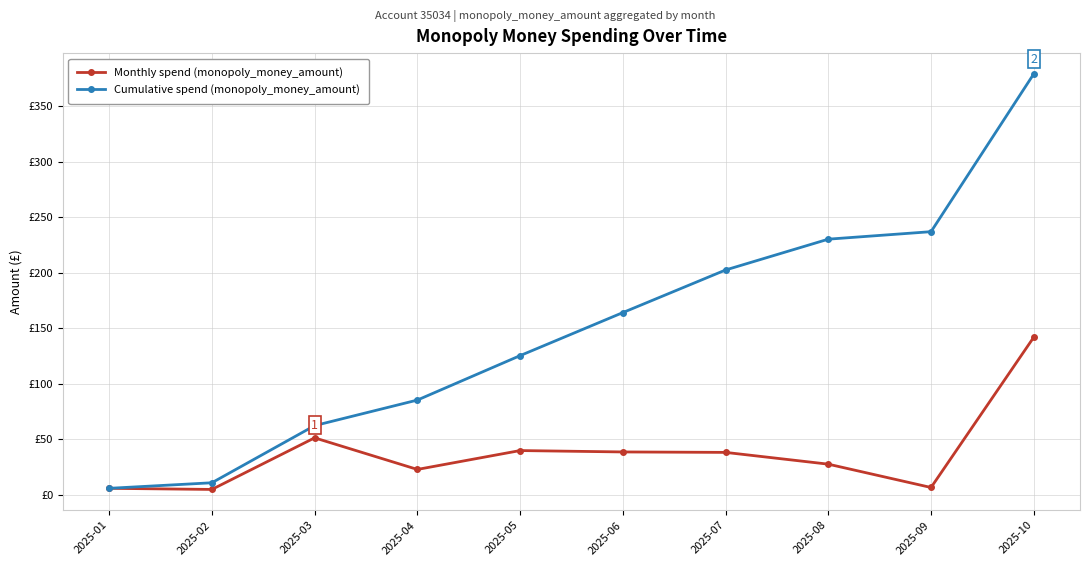

Rank the series at 2025-10 from lowest to highest value.

Monthly spend (monopoly_money_amount), Cumulative spend (monopoly_money_amount)